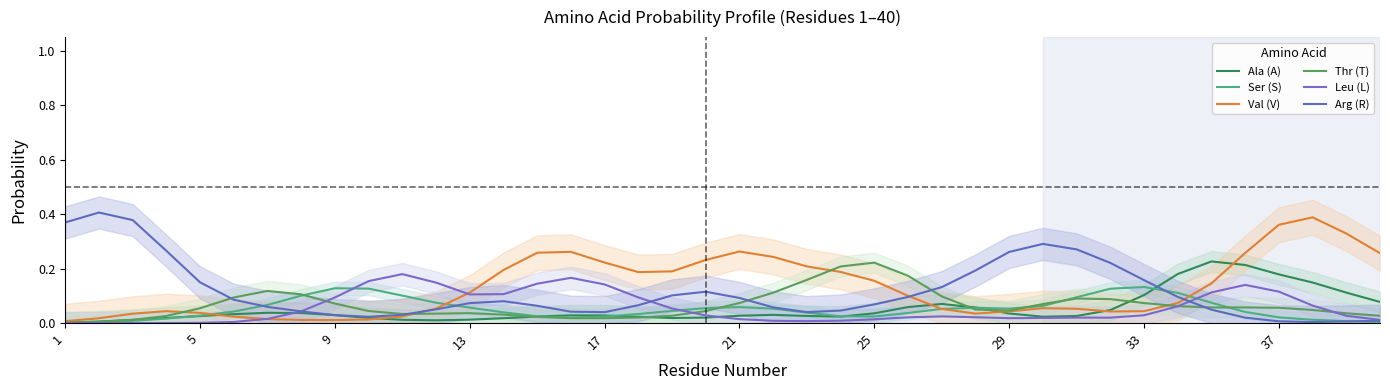

What is the total value across all series at 13?

0.4